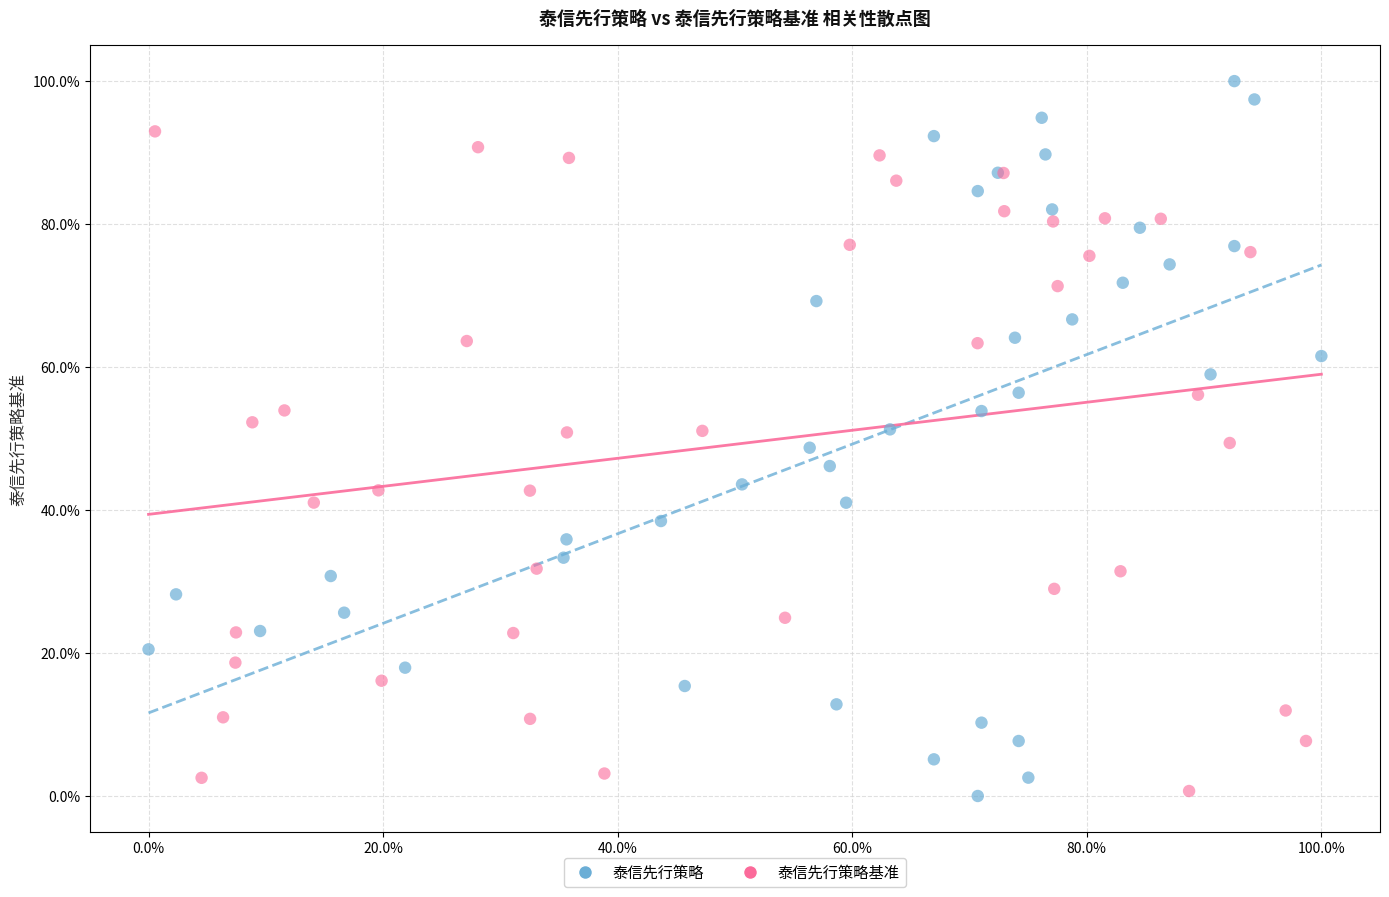

What are all the series names shown in the legend?

泰信先行策略, 泰信先行策略基准